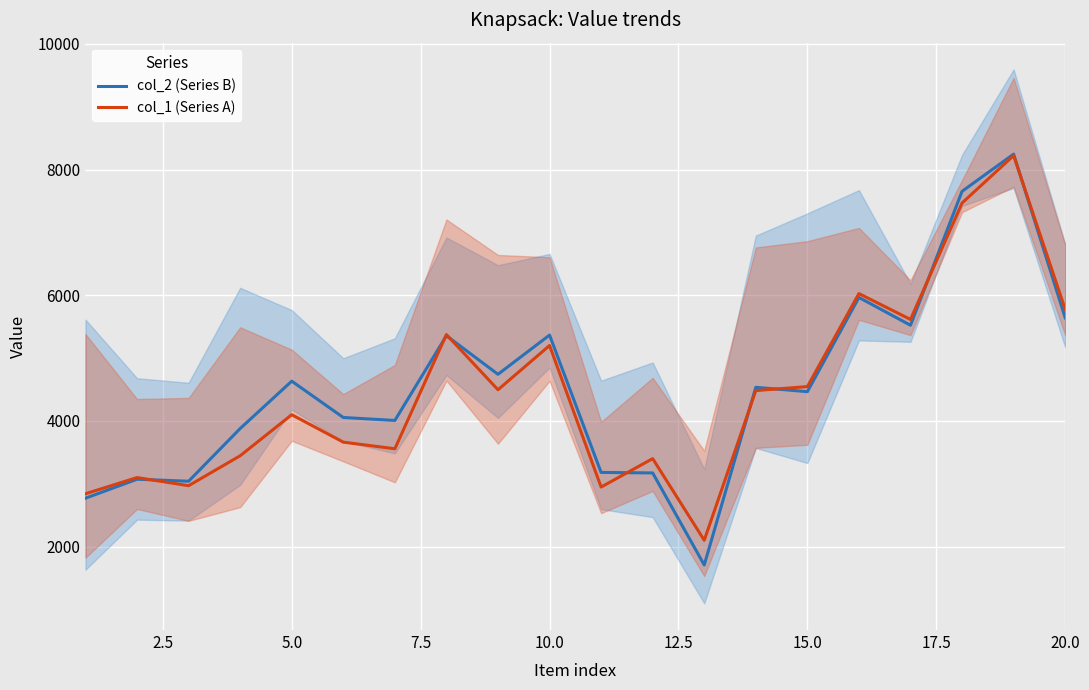

True or false: col_2 (Series B) has more than 0 points higher than both neighbors.

True